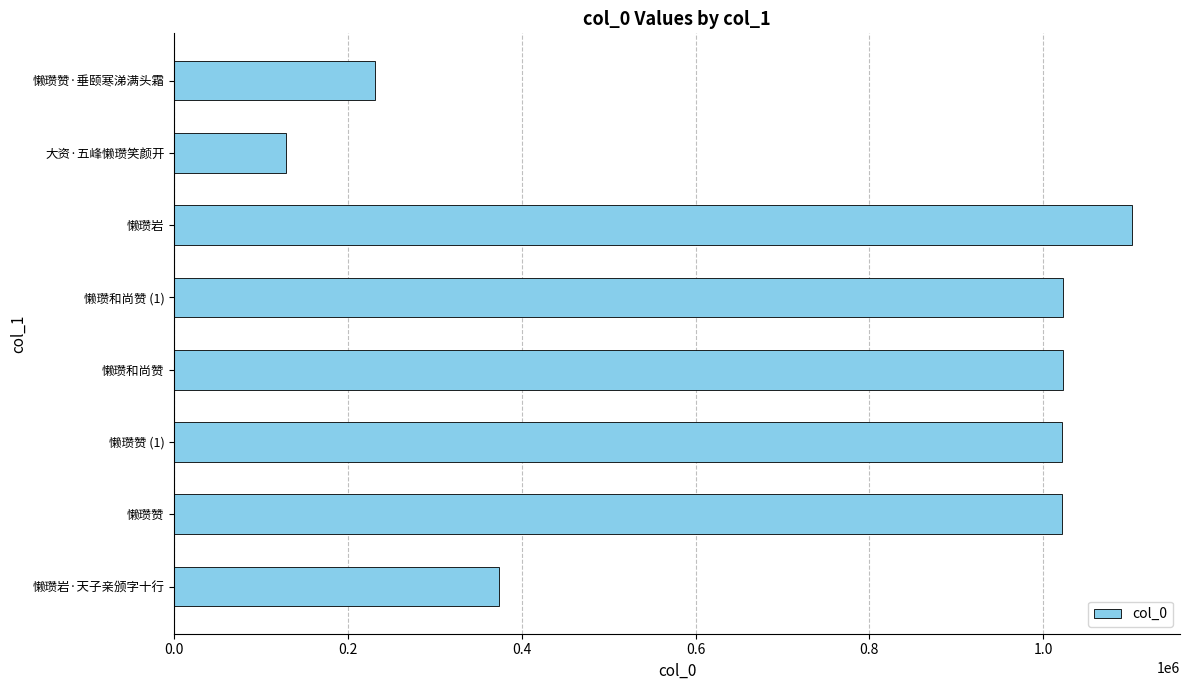

Which label corresponds to the smallest value in the chart?

大资·五峰懒瓒笑颜开